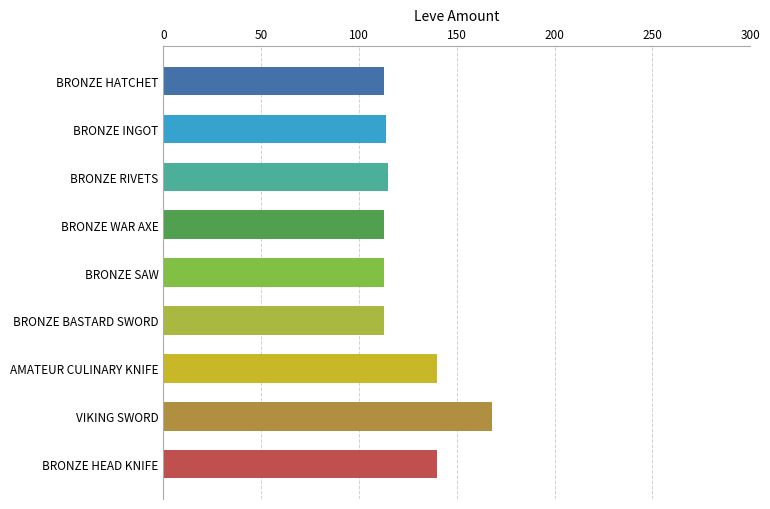

What is the maximum value shown in the chart?

168